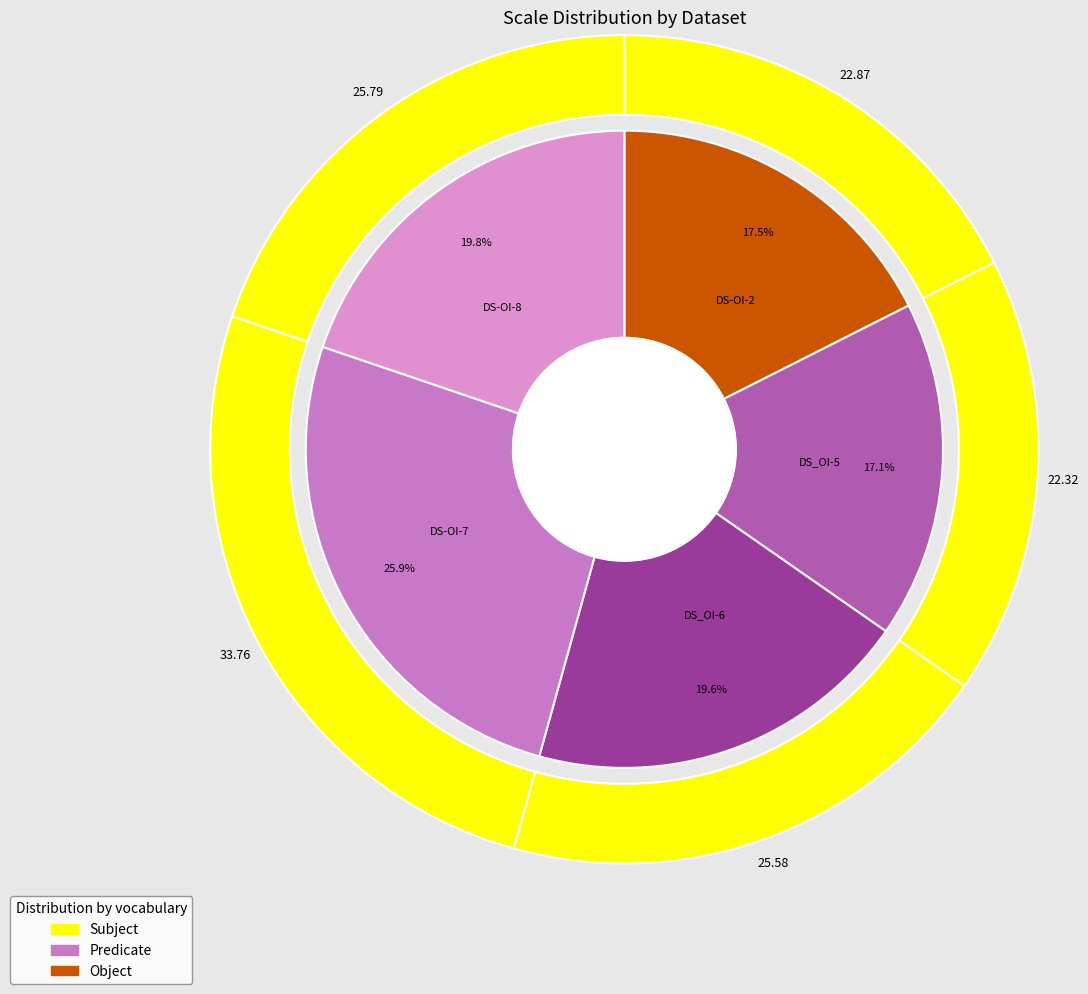

What percentage is the DS-OI-8 slice, to the nearest percent?

20%